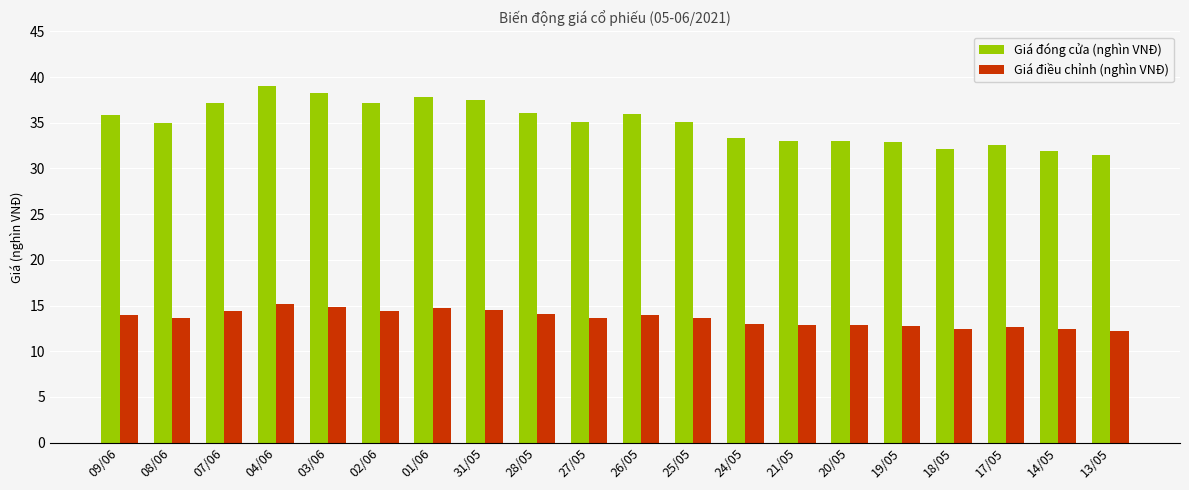

Between 07/06 and 26/05, which series saw the biggest shift?

Giá đóng cửa (nghìn VNĐ)